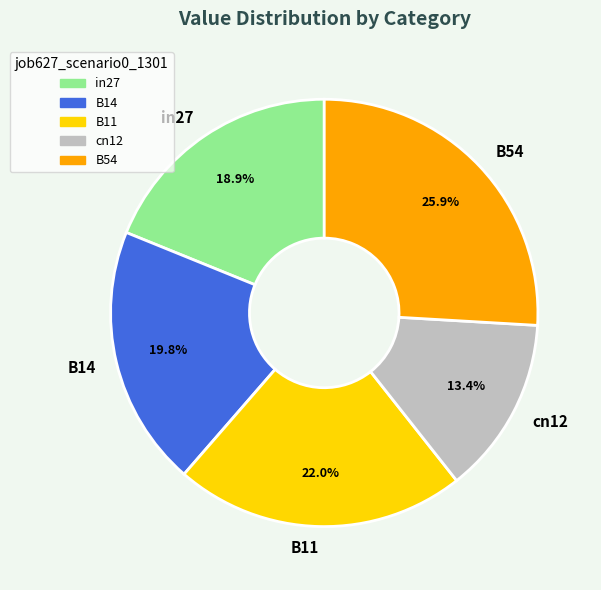

Count the number of slices in the pie.

5